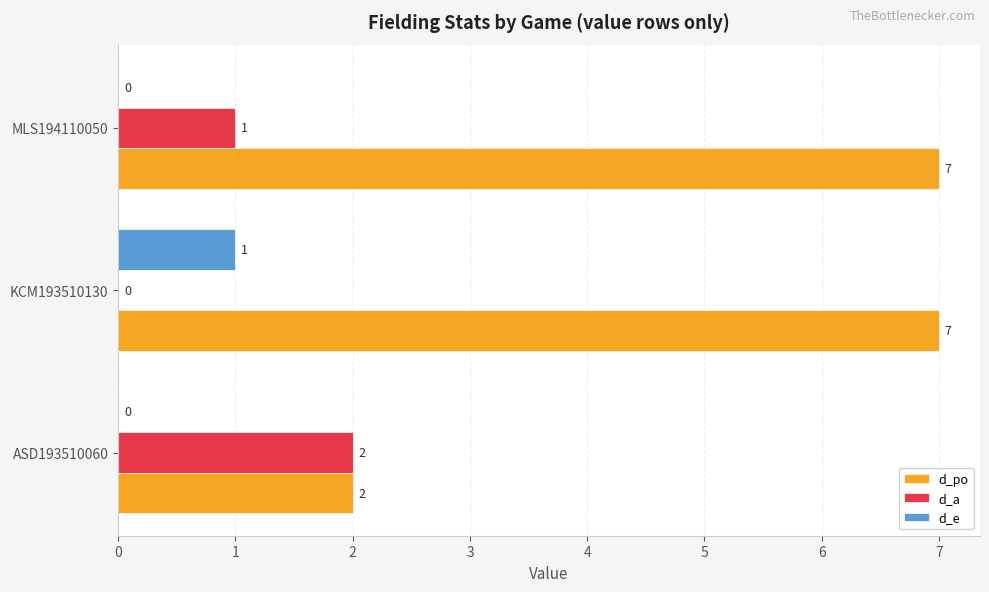

How many distinct data groups are displayed?

3